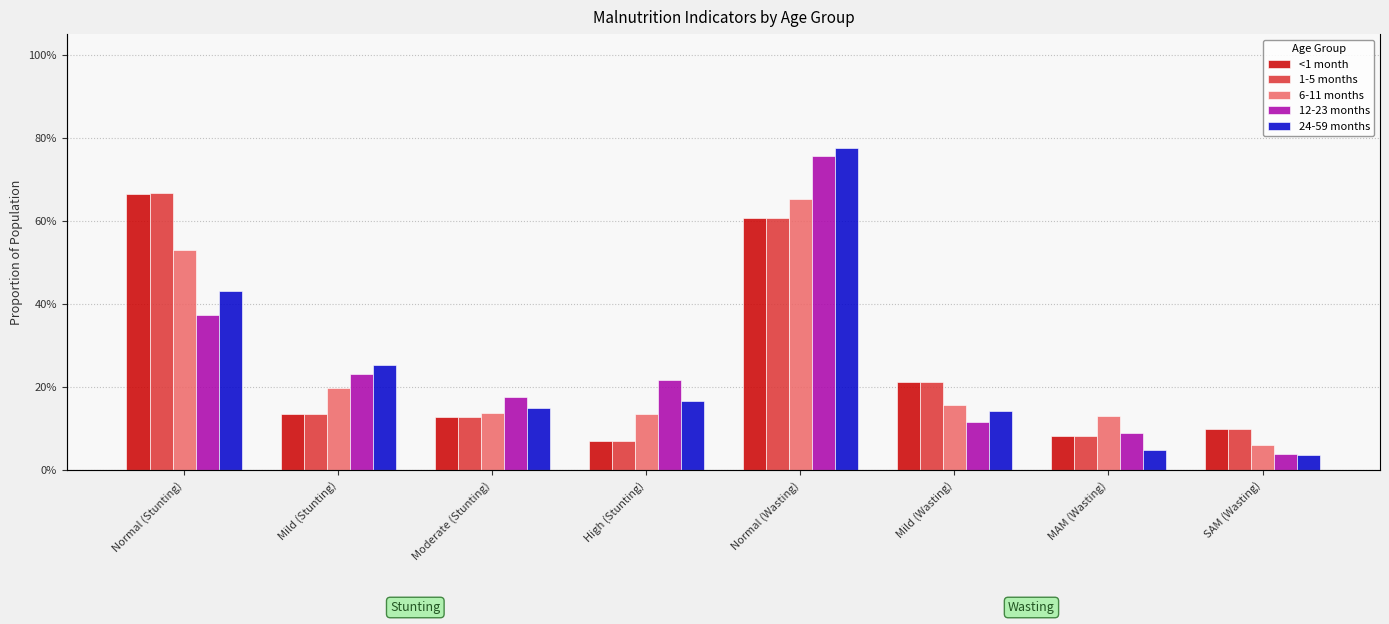

Reading left to right, list all the values displayed in this chart.

<1 month: 0.7	0.1	0.1	0.1	0.6	0.2	0.1	0.1
1-5 months: 0.7	0.1	0.1	0.1	0.6	0.2	0.1	0.1
6-11 months: 0.5	0.2	0.1	0.1	0.7	0.2	0.1	0.1
12-23 months: 0.4	0.2	0.2	0.2	0.8	0.1	0.1	0.0
24-59 months: 0.4	0.3	0.2	0.2	0.8	0.1	0.0	0.0